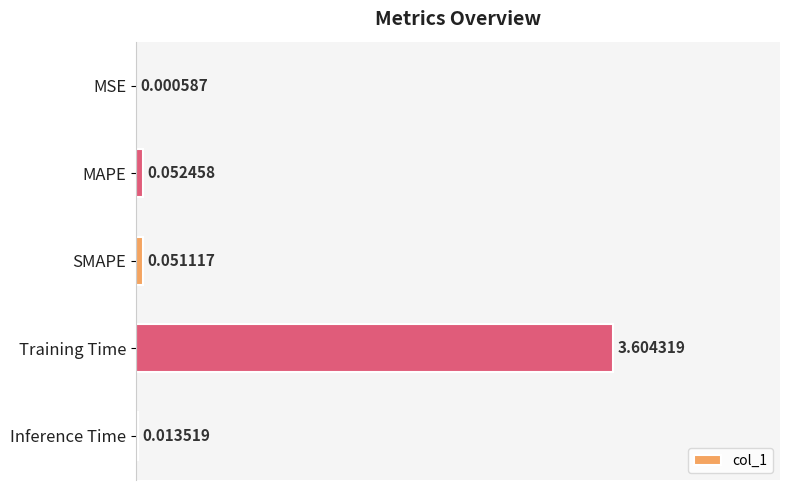

At which category does the chart reach its peak across all series?

Training Time